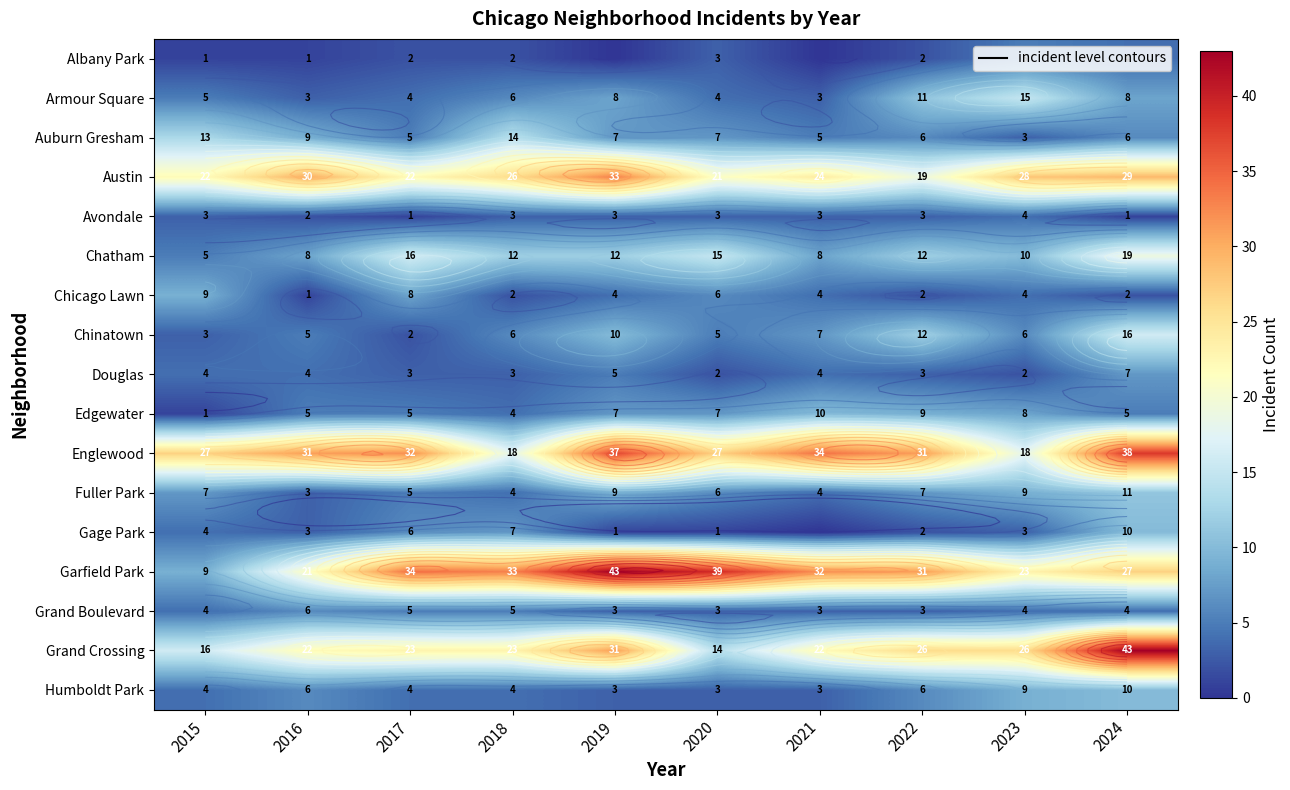

Which series has the largest total across all categories?

Englewood